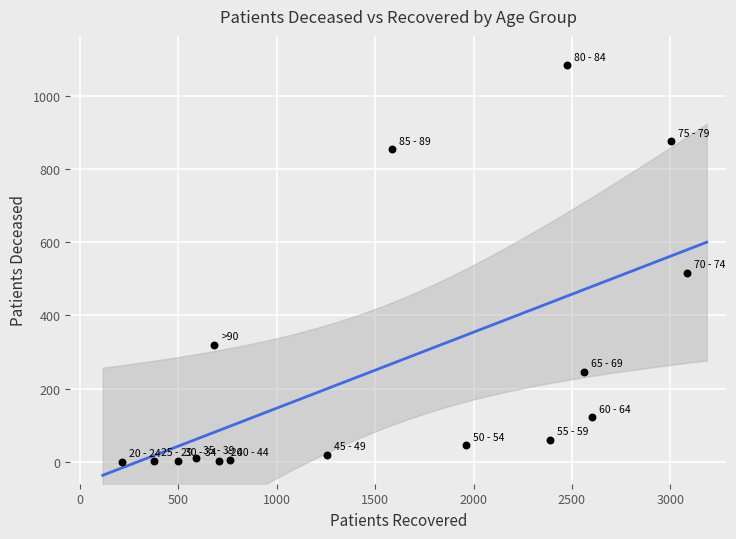

What is the range of X values (max minus min)?

2870